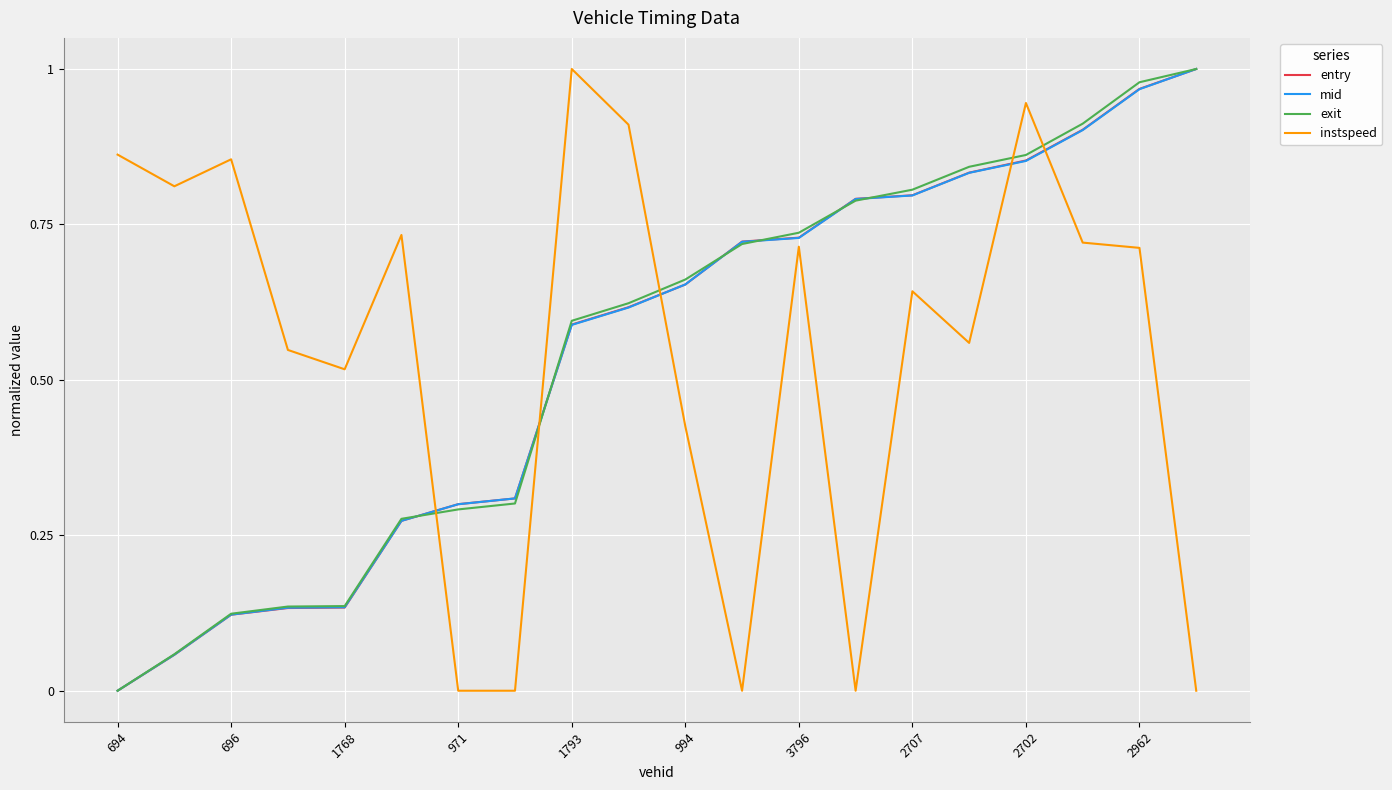

How many times do exit and instspeed cross each other?

5